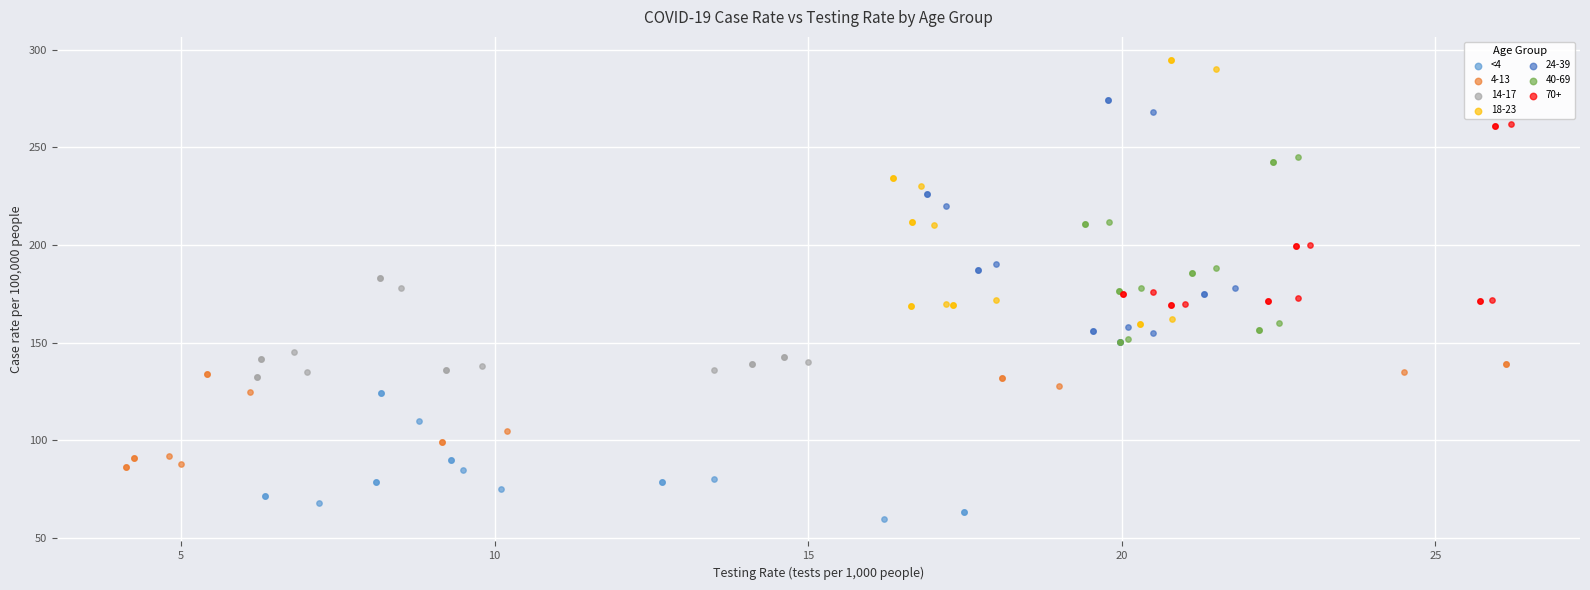

Which series reaches the minimum Y coordinate?

<4